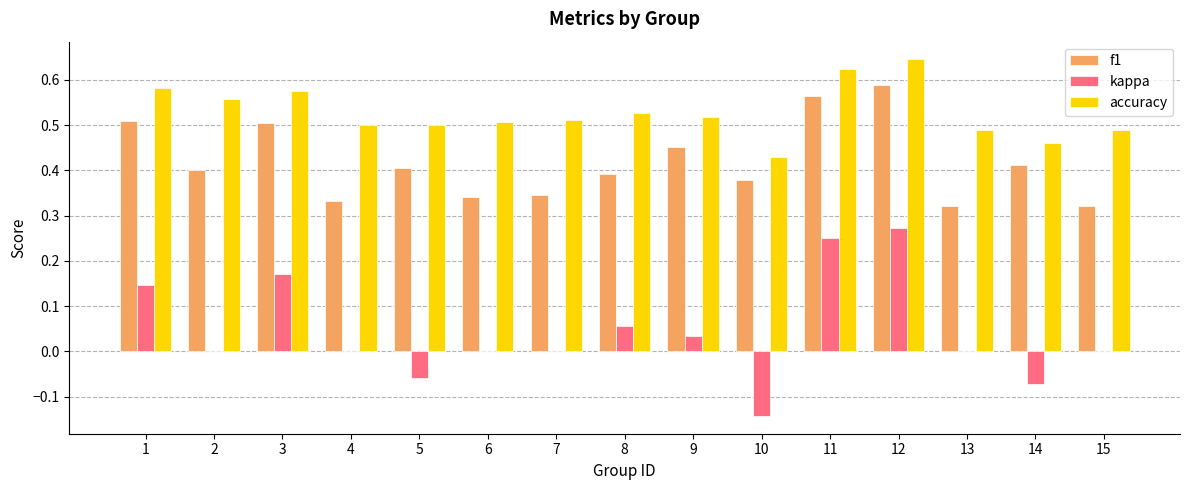

Which label corresponds to the largest value in the chart?

12